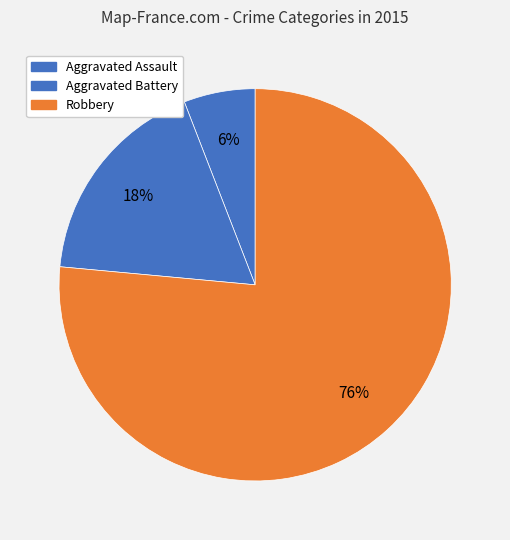

To the nearest percent, what portion does Aggravated Battery represent?

18%